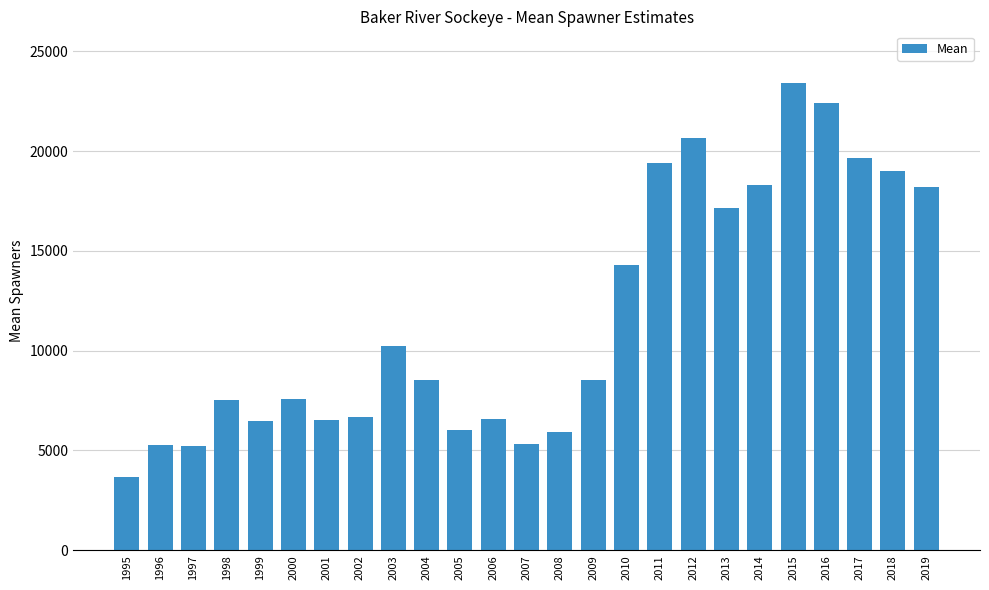

What is the difference between the values at 1995 and 2007?

1652.5